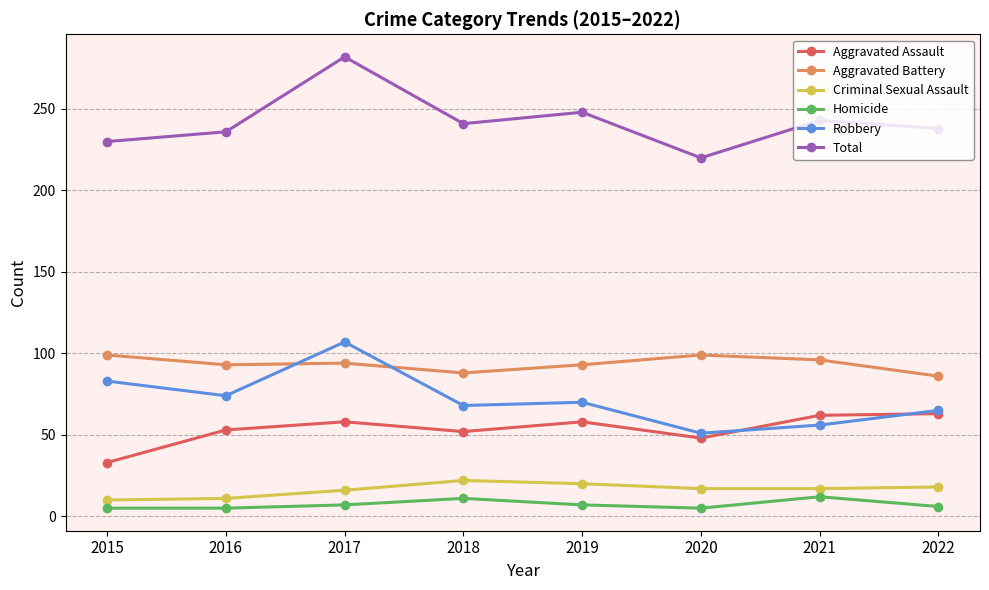

List the series in order of their peak value, highest first.

Total, Robbery, Aggravated Battery, Aggravated Assault, Criminal Sexual Assault, Homicide